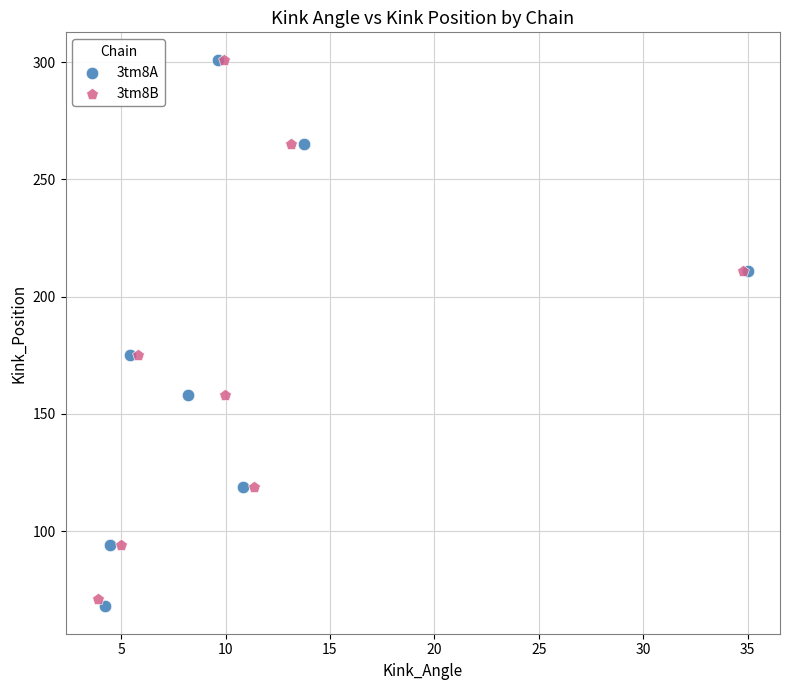

Which series has the largest Y range (max minus min)?

3tm8A